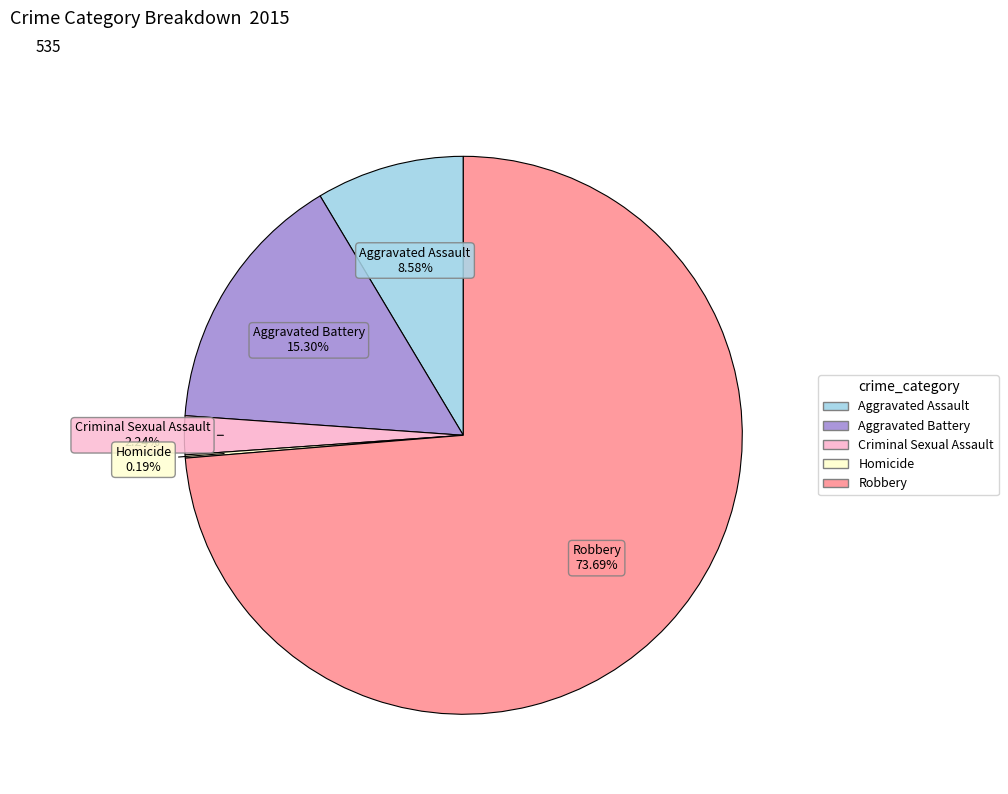

Which has a higher value, Aggravated Assault or Robbery?

Robbery